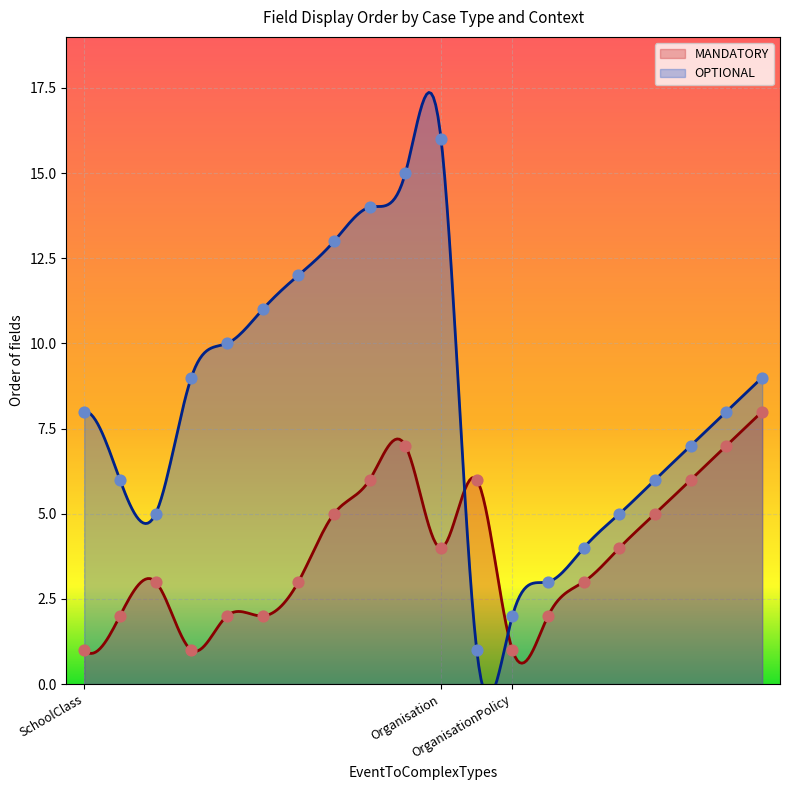

What is the total value across all series at SchoolClass?

9